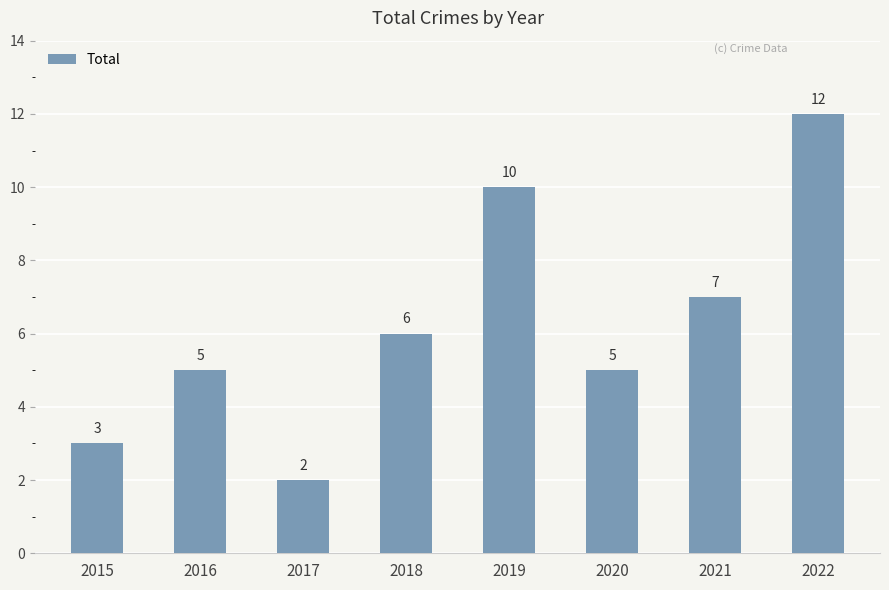

Does the chart contain any negative values?

No